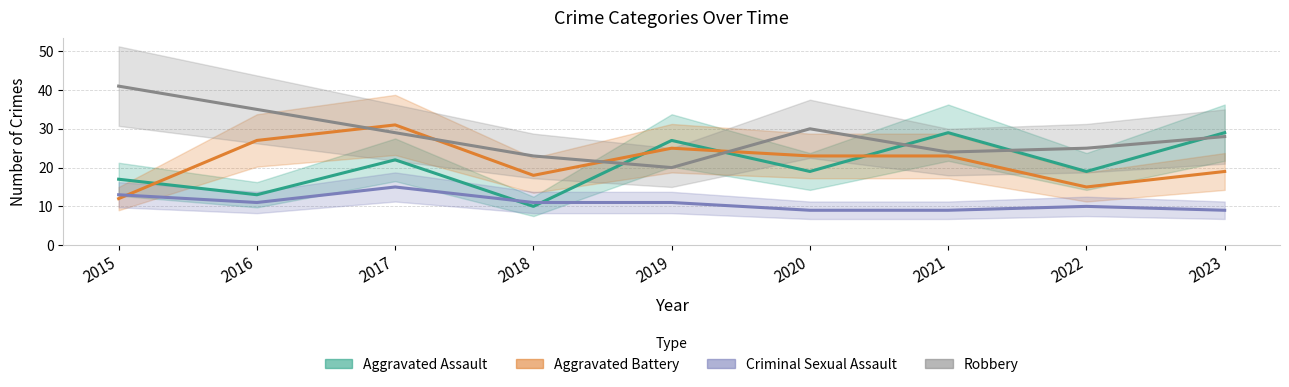

At which category does Aggravated Battery reach its first local peak?

2017